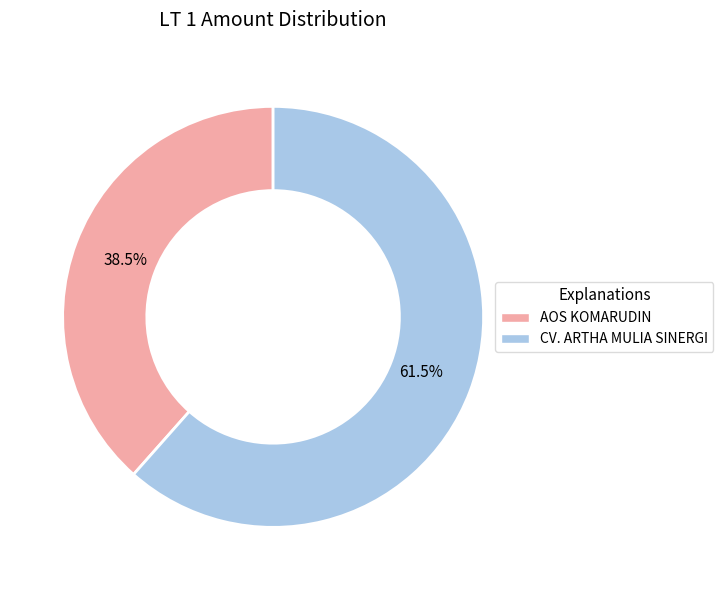

How many segments does this pie chart have?

2